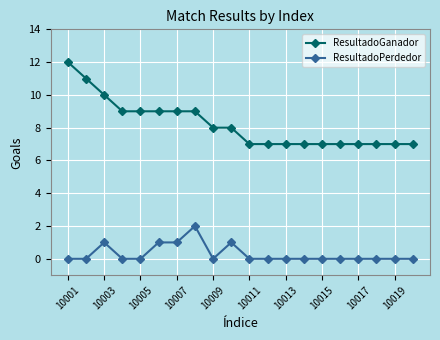

Which series has the largest range (max minus min)?

ResultadoGanador